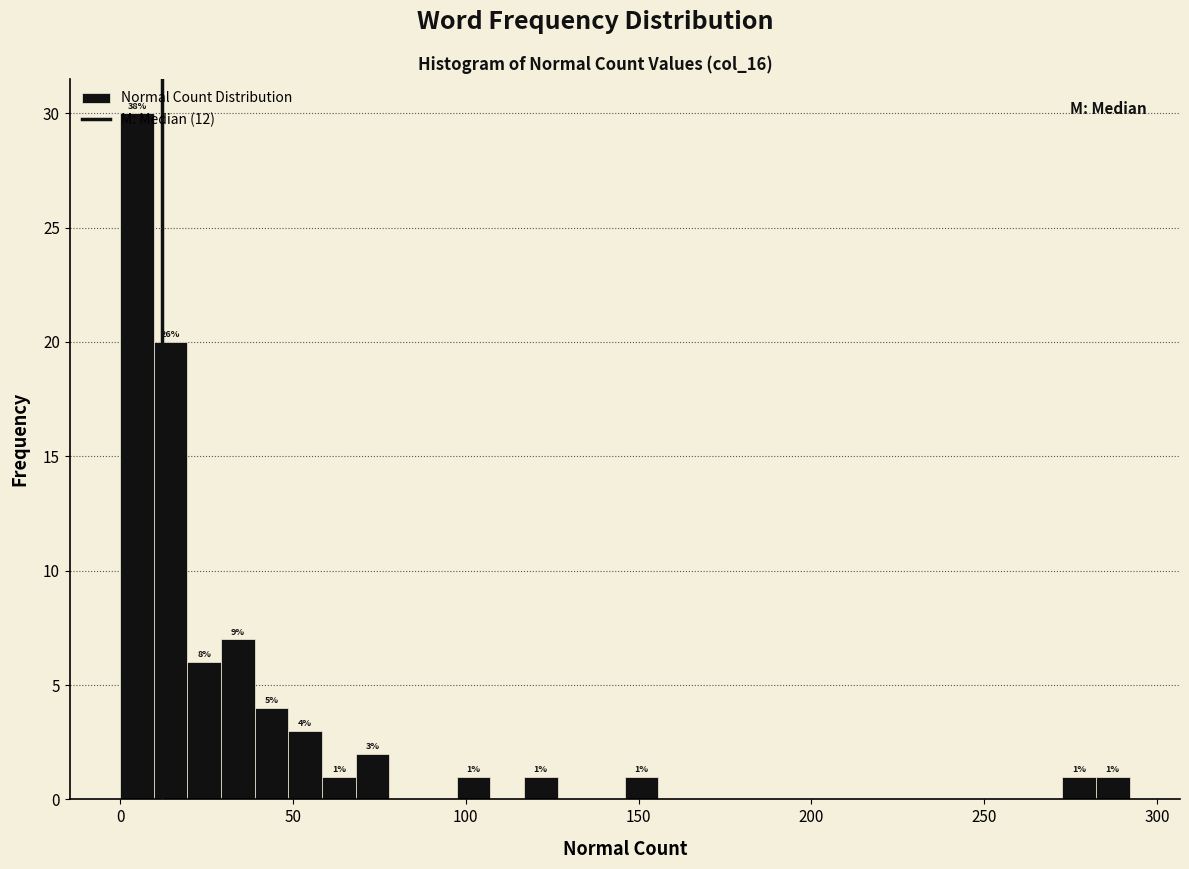

Read against the x-axis, roughly where is the centre of the tallest bar?

5